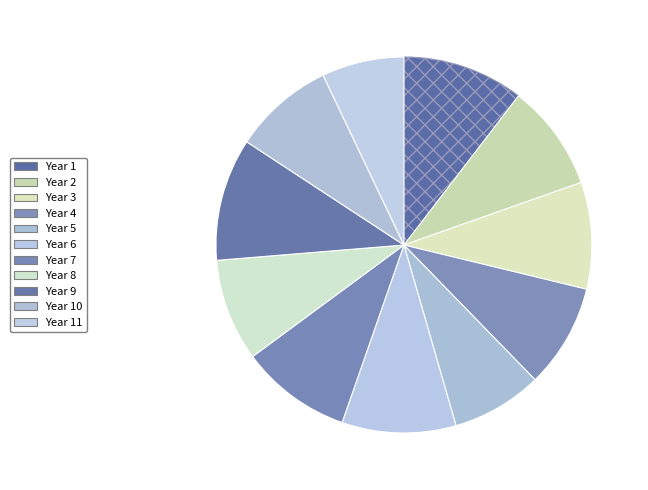

To the nearest percent, what is the difference between the largest and smallest slice percentages?

3%